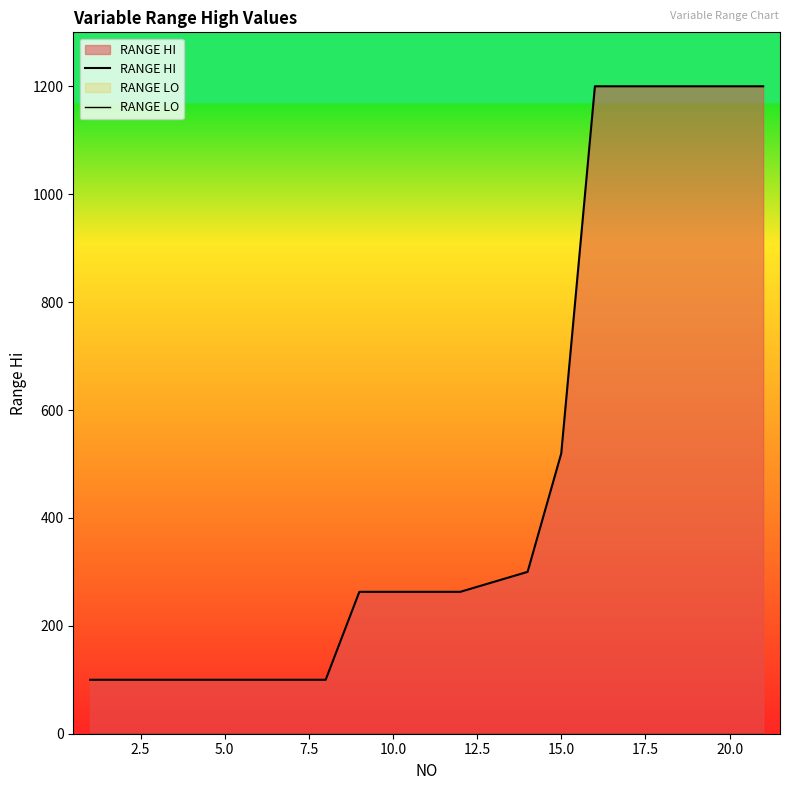

Rank the series by their maximum value, from lowest to highest.

RANGE LO, RANGE HI